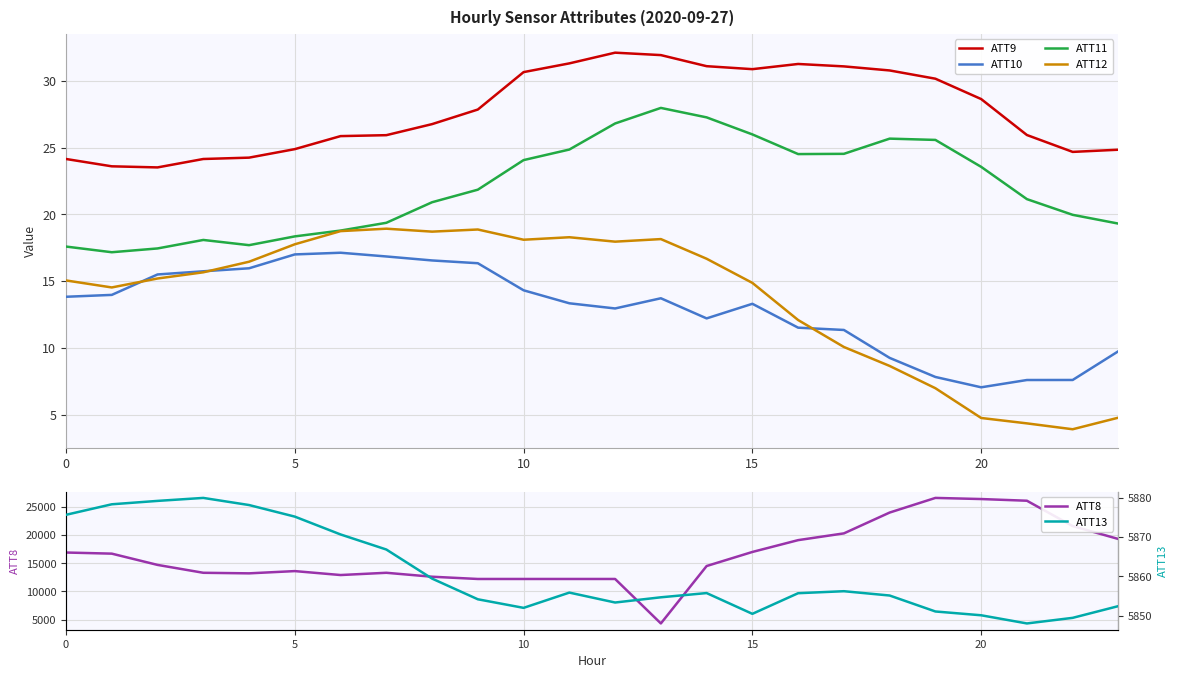

Which has a higher value, 0 or 8?

8